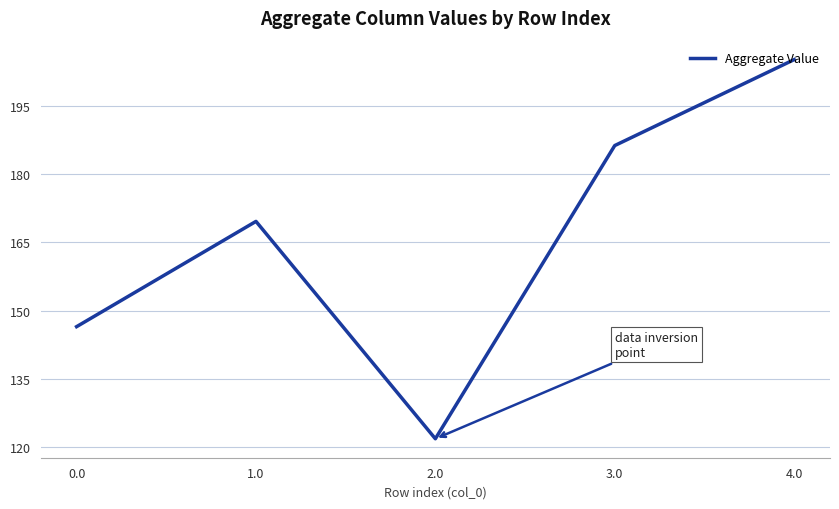

Rank the categories by value from highest to lowest.

4.0, 3.0, 1.0, 0.0, 2.0